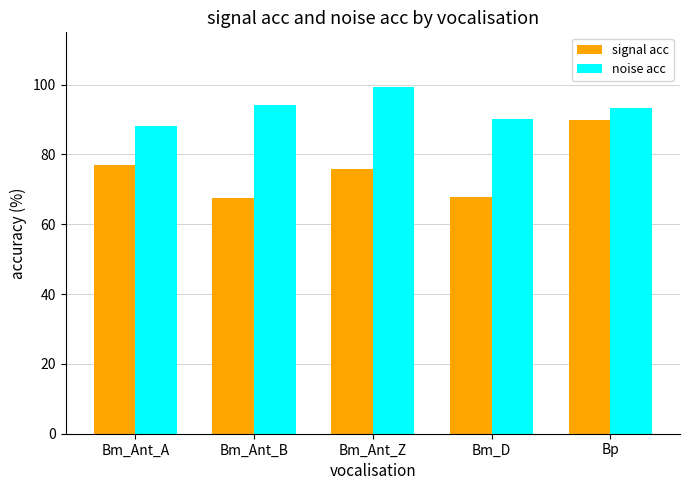

How many values in the noise acc series exceed 93?

3